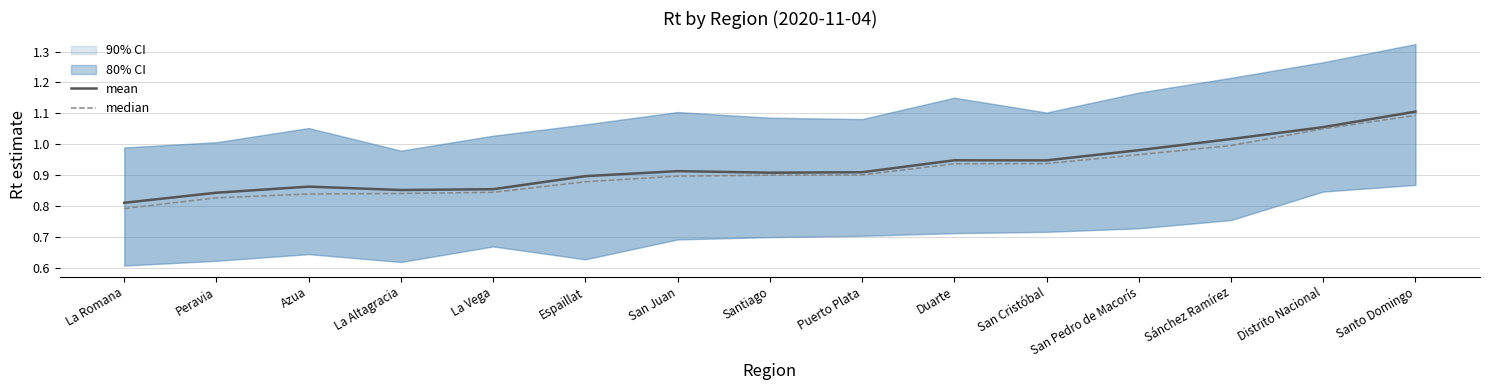

Reading left to right, what are all the values shown in this chart?

mean: 0.8	0.8	0.9	0.9	0.9	0.9	0.9	0.9	0.9	0.9	0.9	1.0	1.0	1.1	1.1
median: 0.8	0.8	0.8	0.8	0.8	0.9	0.9	0.9	0.9	0.9	0.9	1.0	1.0	1.0	1.1